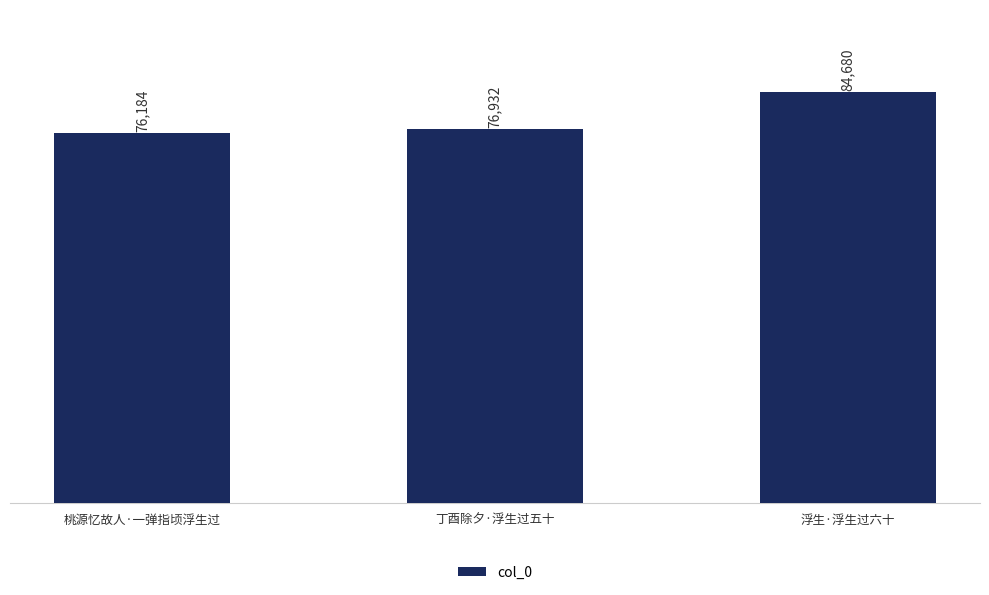

True or false: the data shows 84680 at 浮生·浮生过六十.

True